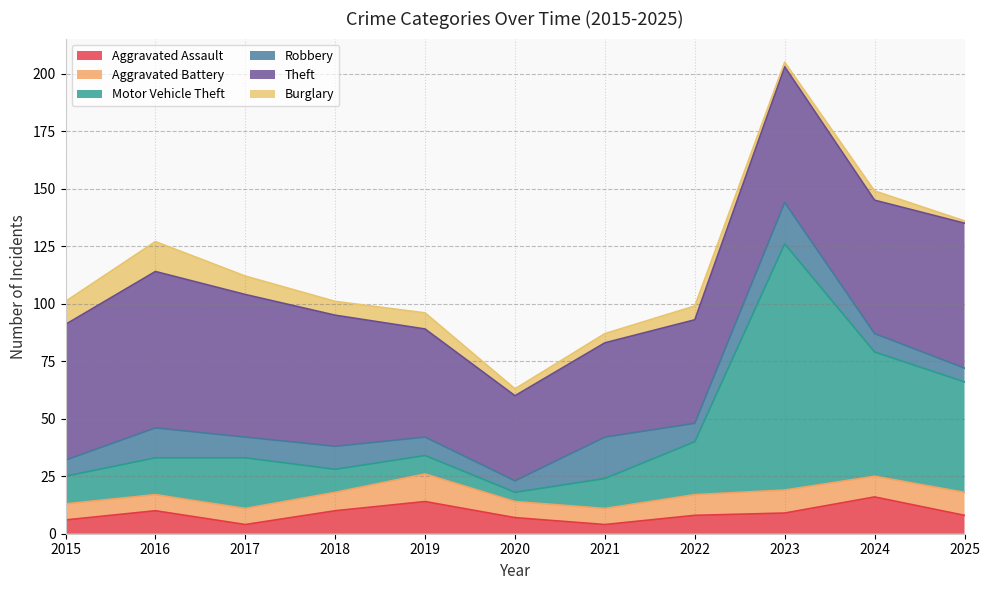

True or false: Aggravated Assault and Theft cross at least once.

False